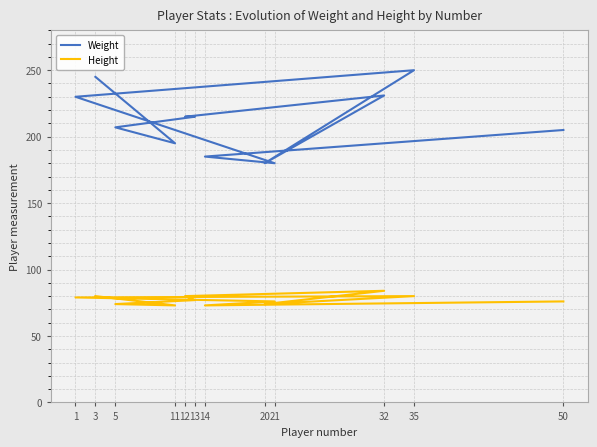

What value does the Weight series have at 32, to the nearest 5?

230